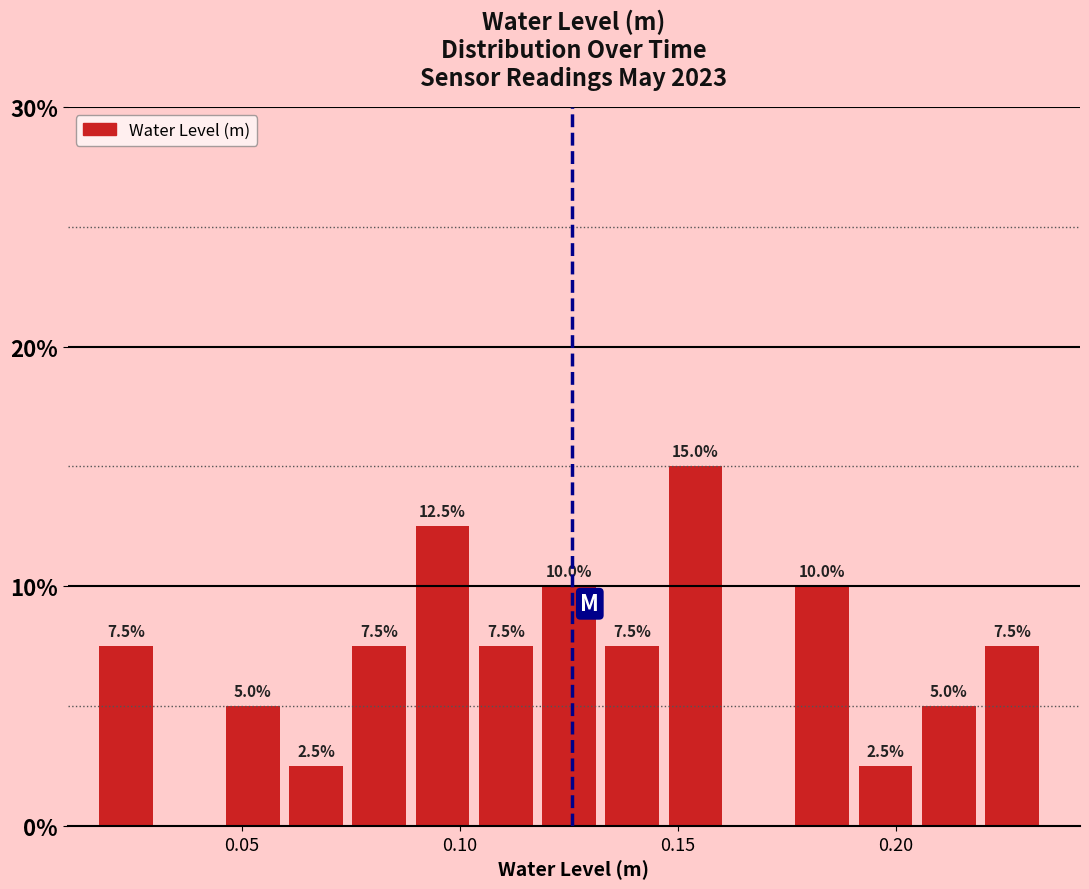

Around what value on the x-axis is the tallest bar? Give the approximate position of its centre, as read against the axis.

0.155